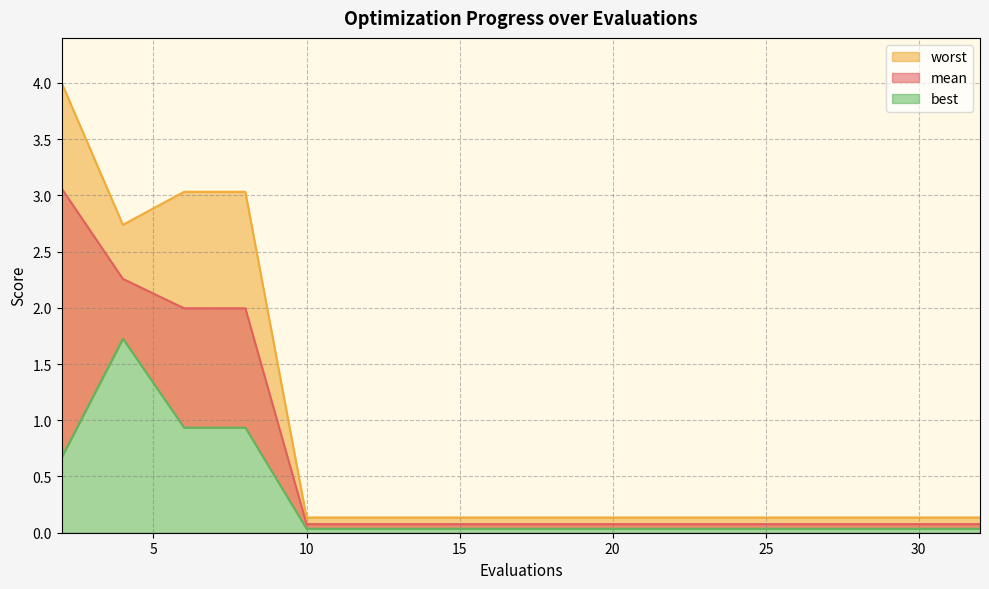

What is the sum of all best values?

4.7